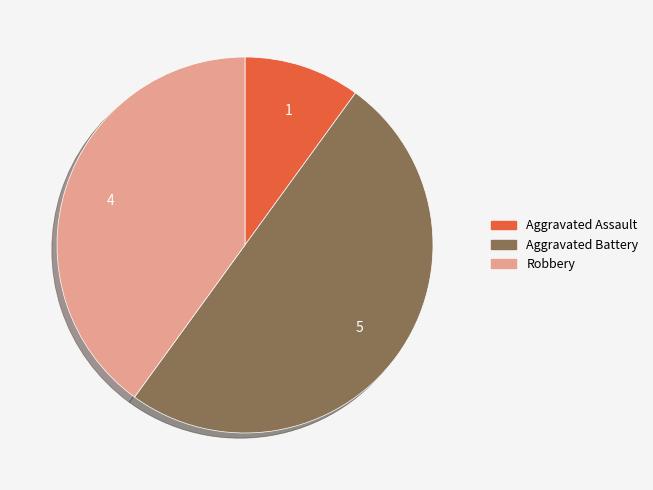

Combined, do Aggravated Assault and Aggravated Battery account for over 50%?

Yes